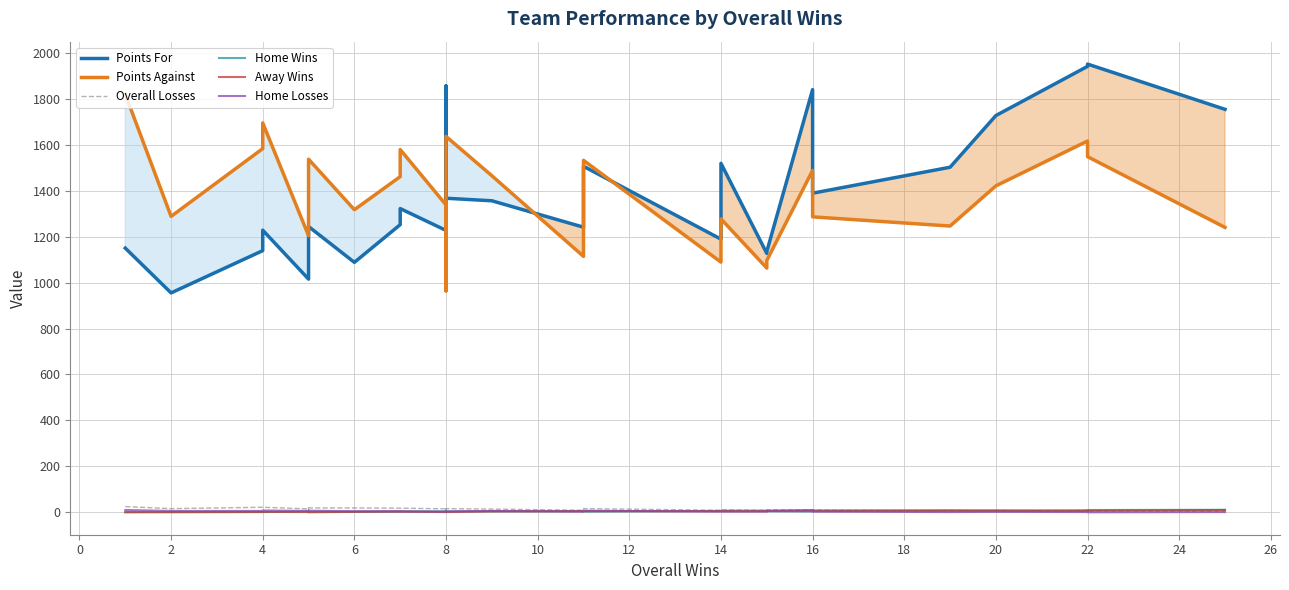

How many values in the Away Wins series are below 4?

13